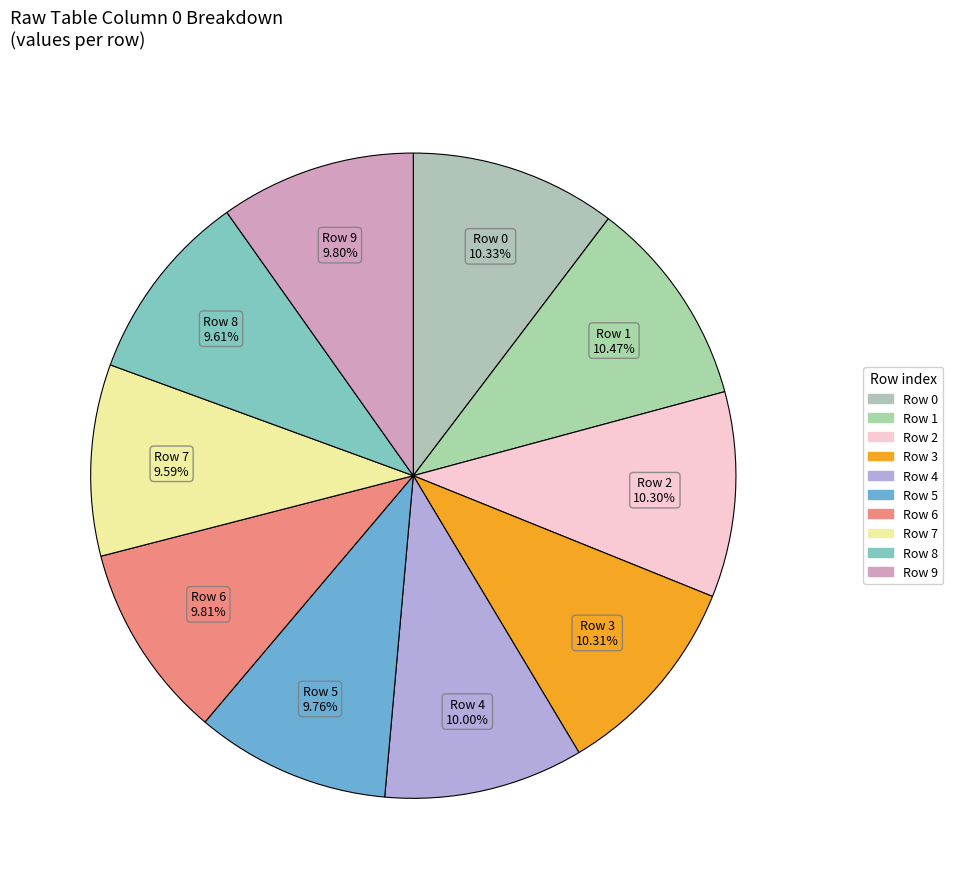

Does Row 0 represent more than half of the total?

No